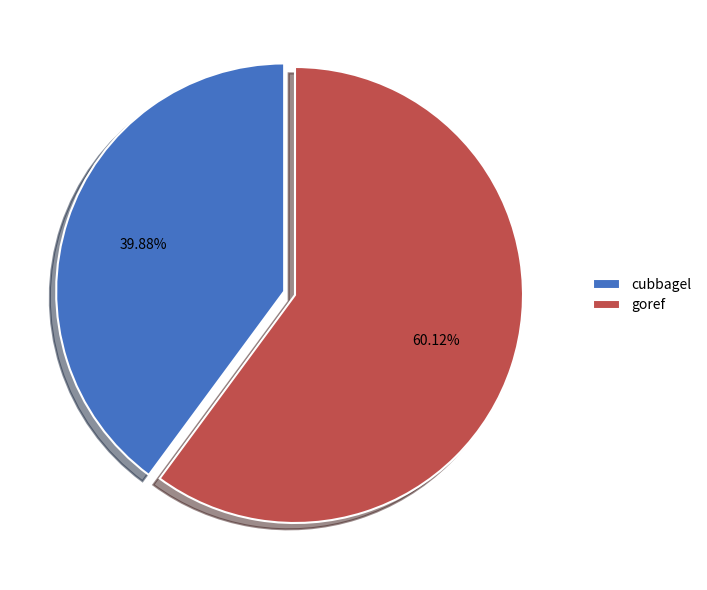

To the nearest percent, what portion does goref represent?

60%